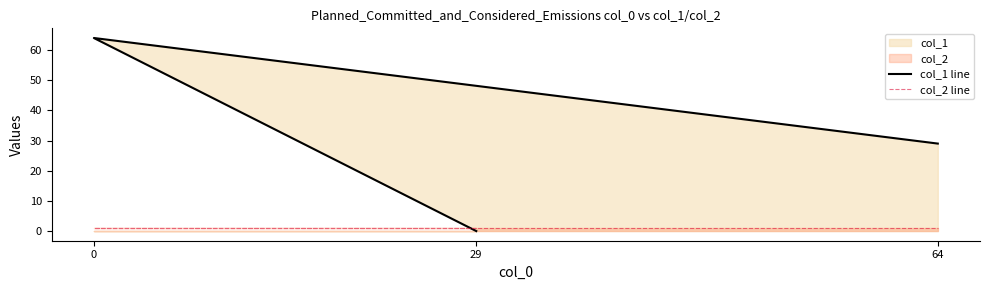

Reading left to right, extract all data points from this chart.

col_1 line: 29=0	0=64	64=29
col_2 line: 29=1	0=1	64=1